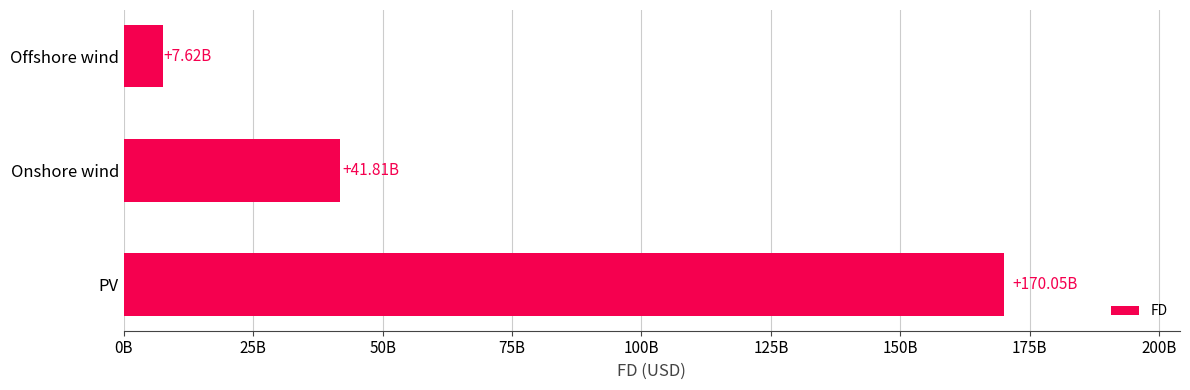

Are the bars horizontal?

Yes